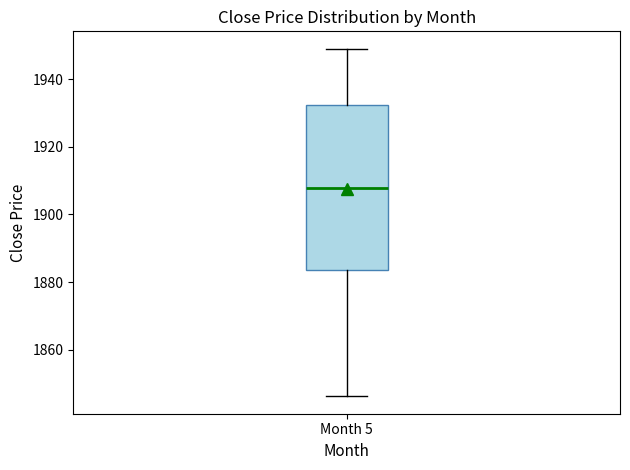

Read this box plot against the y-axis: the position of the median line, the range covered by the box, and the ends of both whiskers. The values are not printed on the chart, so give them approximately, as read against the axis.

median 1908, box 1884 to 1932, whiskers 1846 to 1948